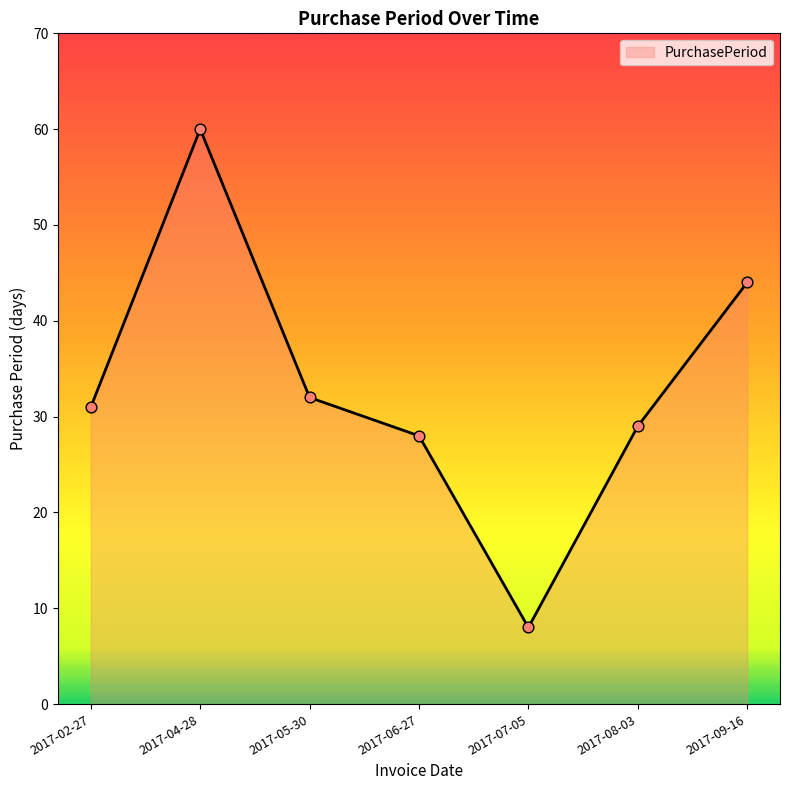

Which has a higher value, 2017-05-30 or 2017-07-05?

2017-05-30